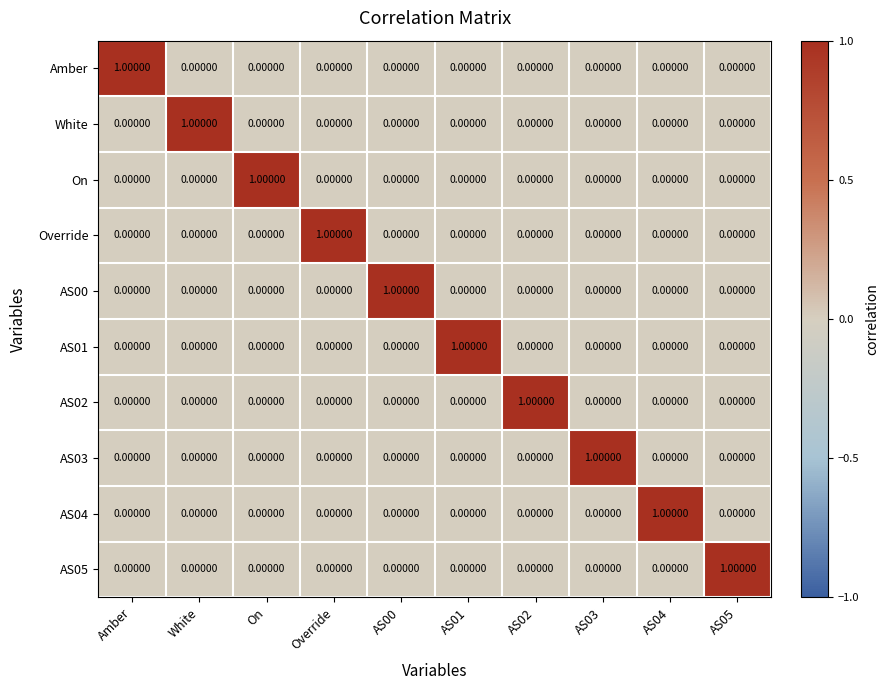

How many series are shown in this chart?

10